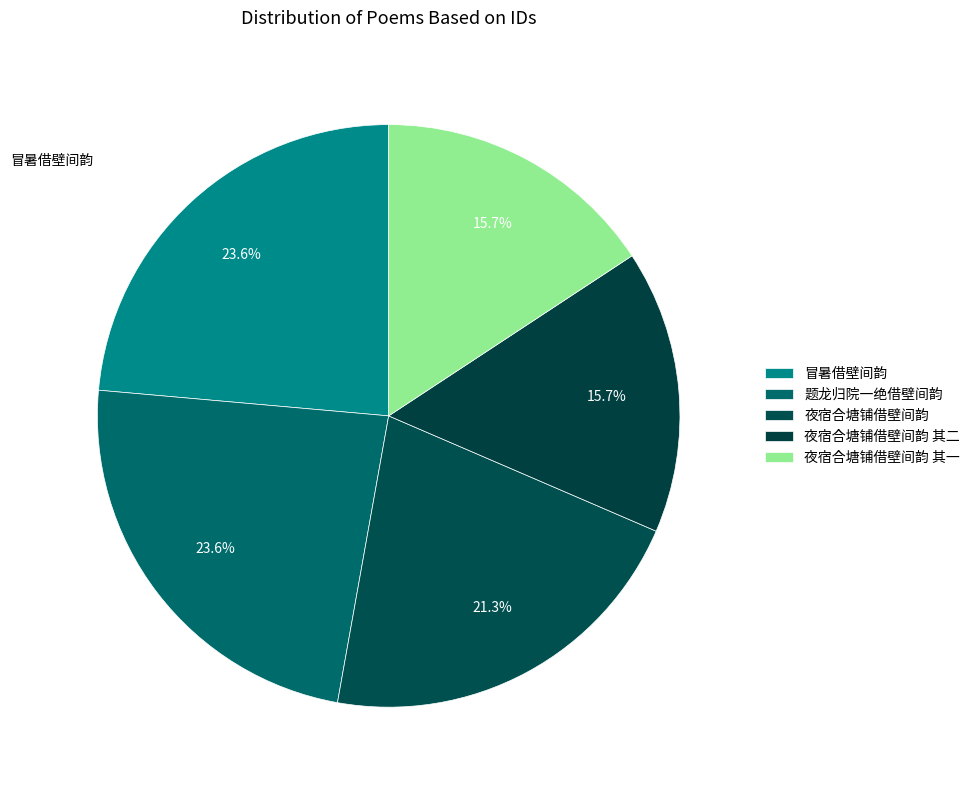

Which has a higher value, 冒暑借壁间韵 or 题龙归院一绝借壁间韵?

冒暑借壁间韵